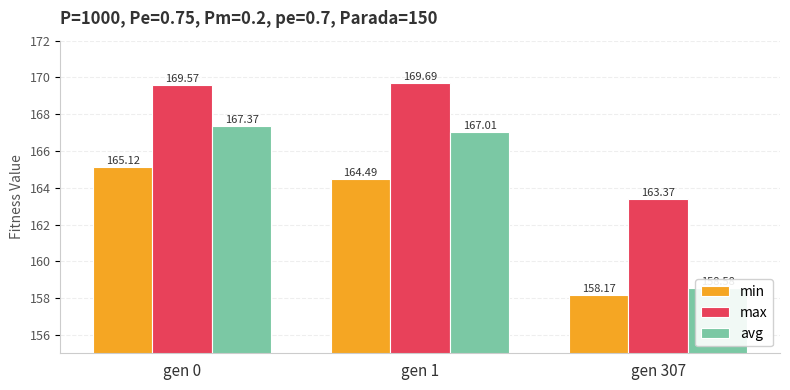

What are all the series names shown in the legend?

min, max, avg